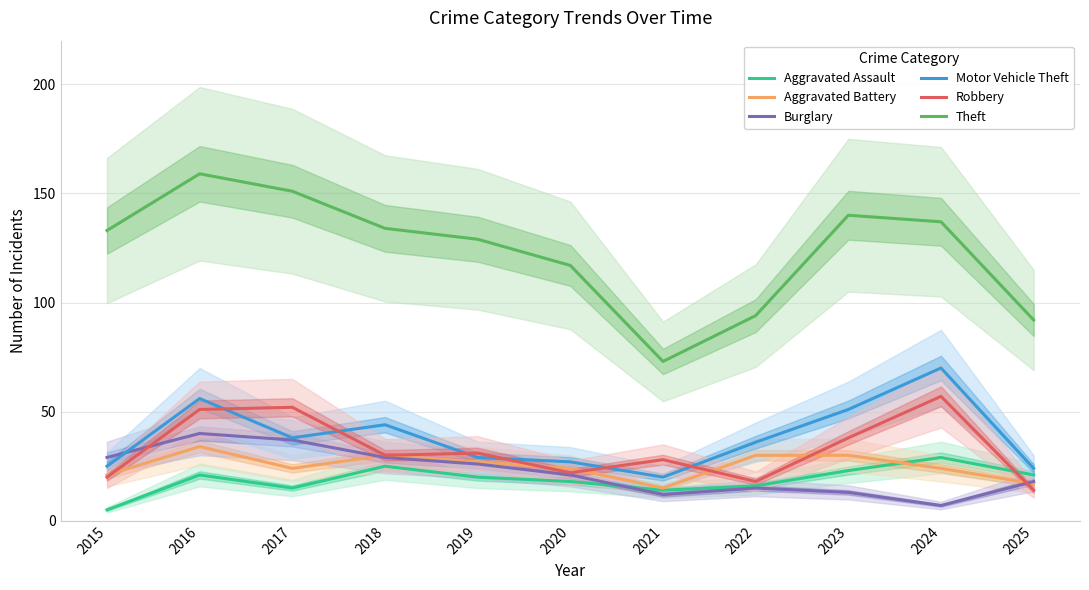

What is the total value across all series at 2018?

292